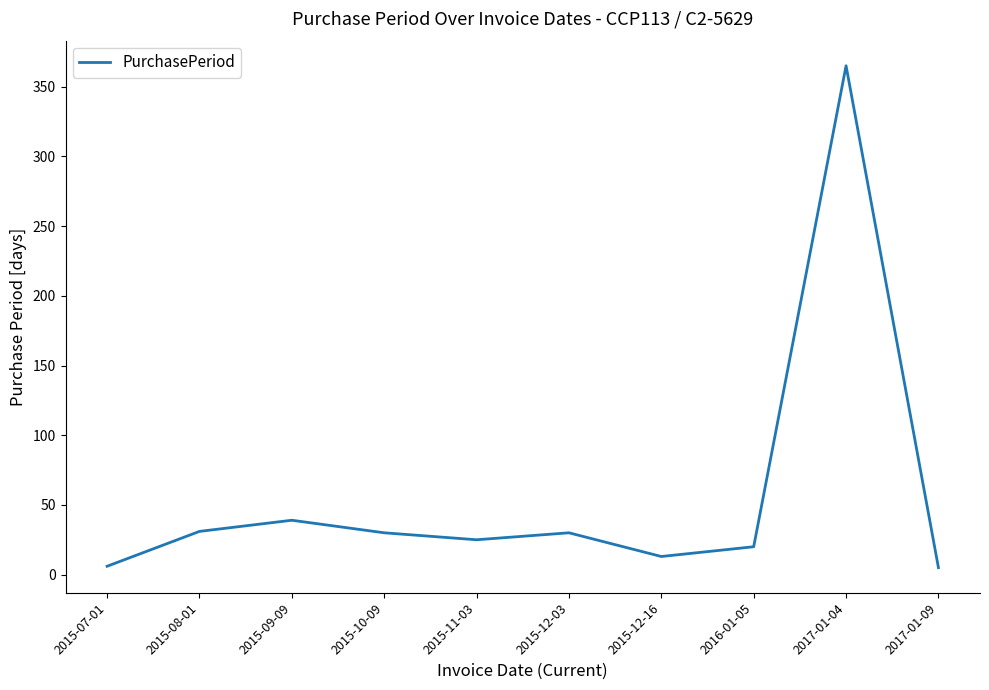

True or false: the data has more than 0 interior local peaks.

True